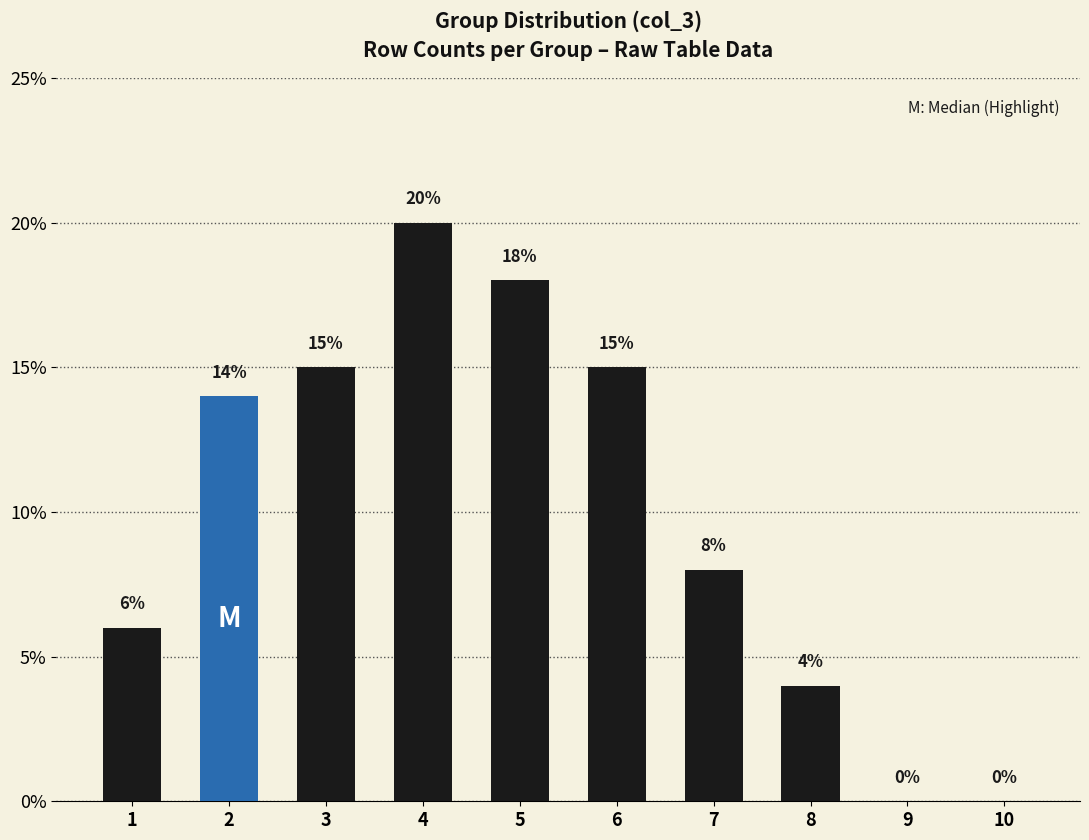

The value at 3 is 0.0. True or false?

False